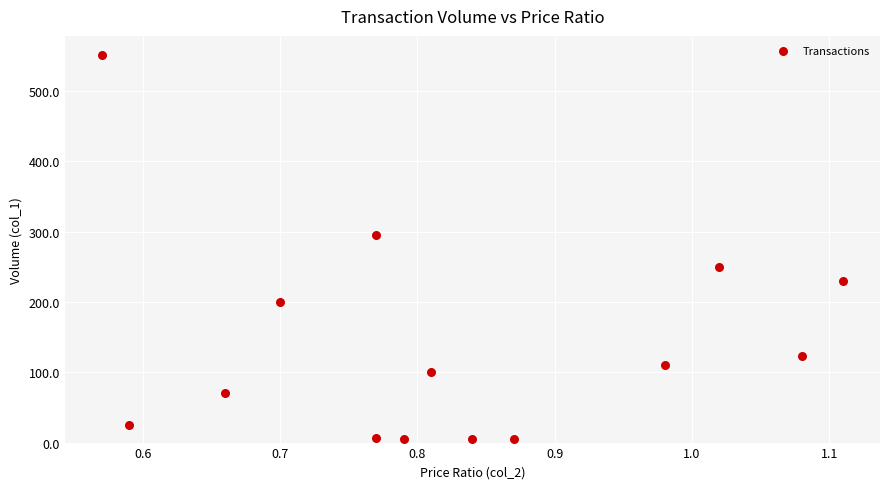

What Y value in the scatter plot is closest to 278?

295